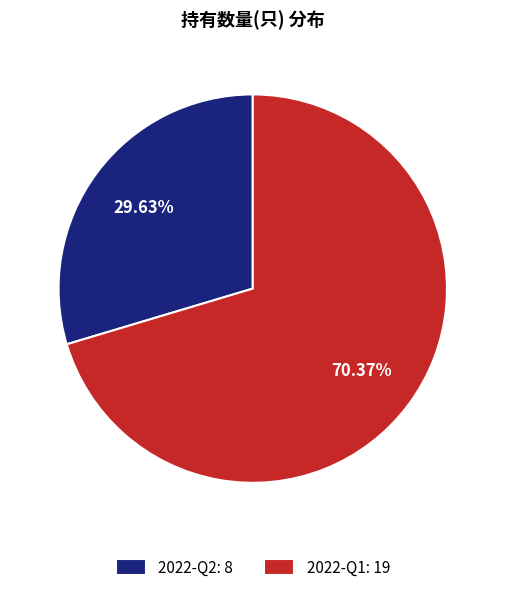

The 2022-Q1 slice represents 70% of the pie. True or false?

True